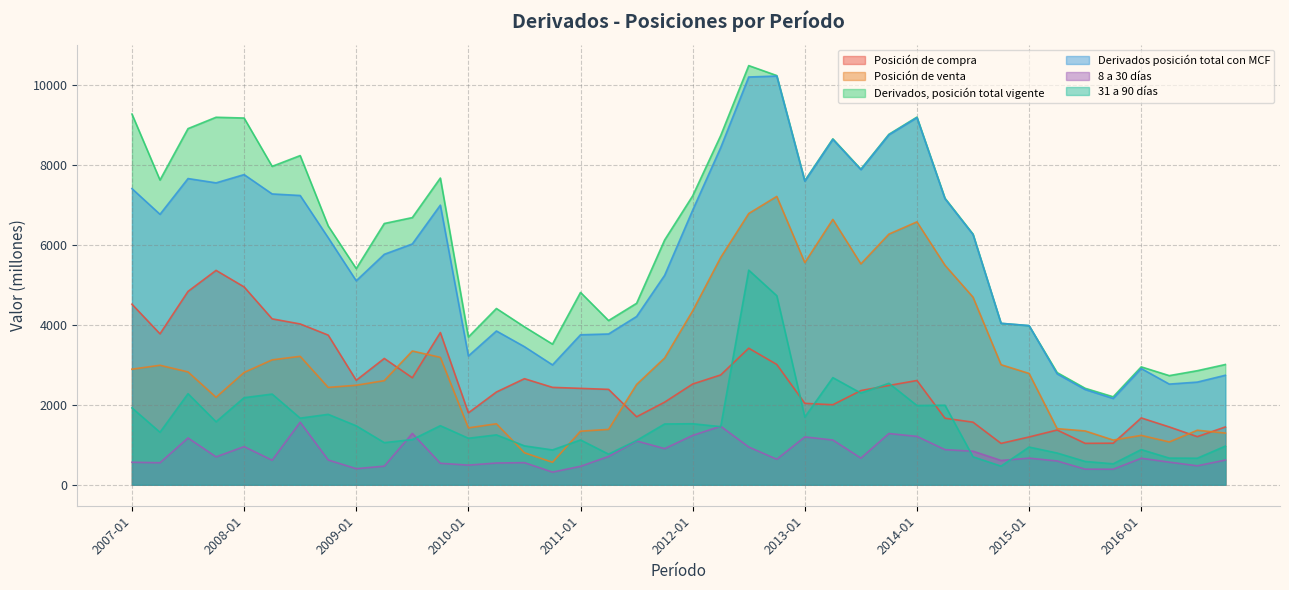

True or false: Posición de venta has more than 1 points higher than both neighbors.

True